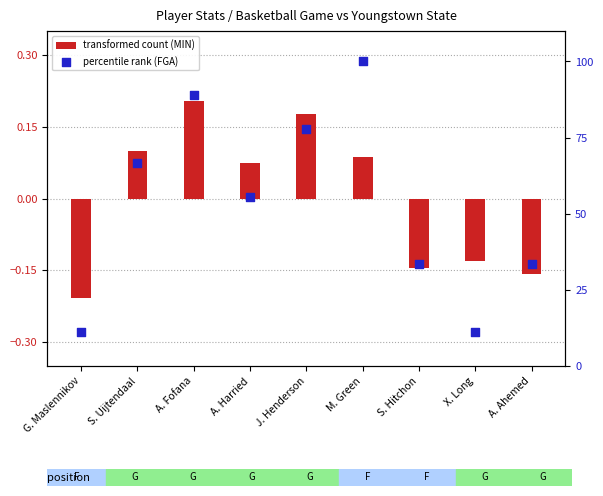

Is the value of transformed count (MIN) at X. Long greater than the value of percentile rank (FGA) at A. Ahemed?

No